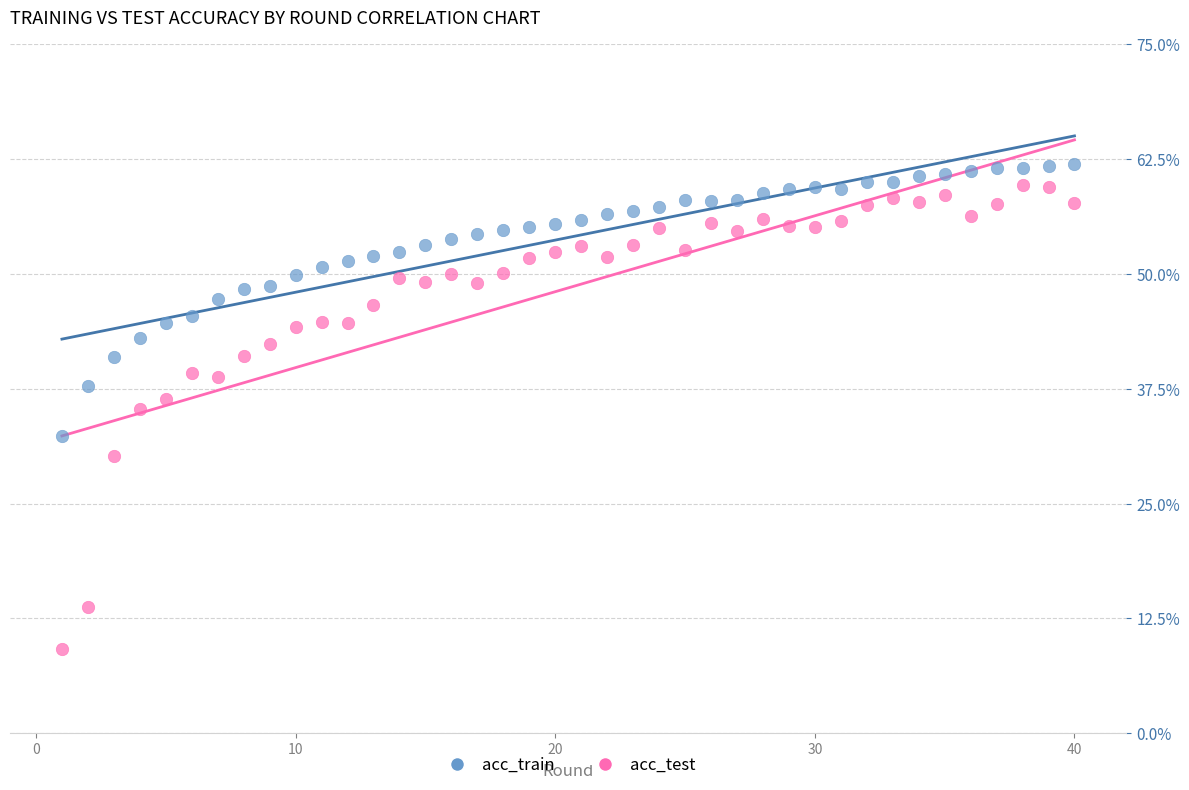

Which series reaches the minimum Y coordinate?

acc_test